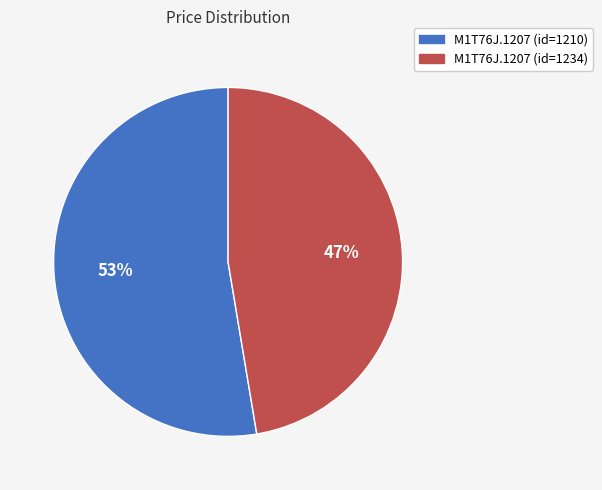

The M1T76J.1207 (id=1210) slice represents 53% of the pie. True or false?

True